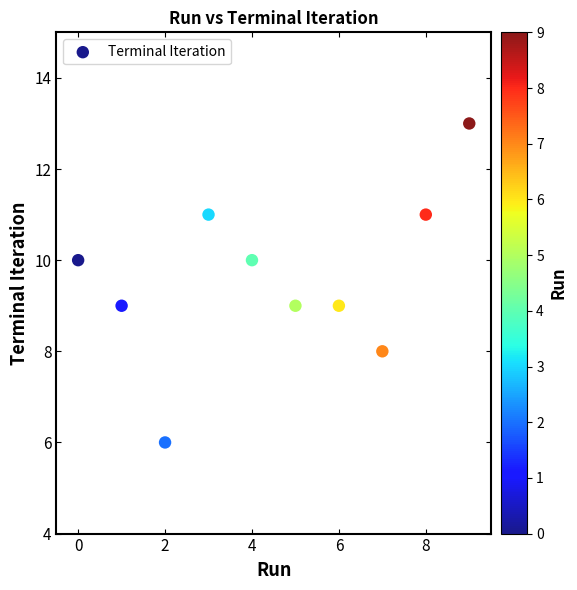

What is the range of Y values (max minus min)?

7